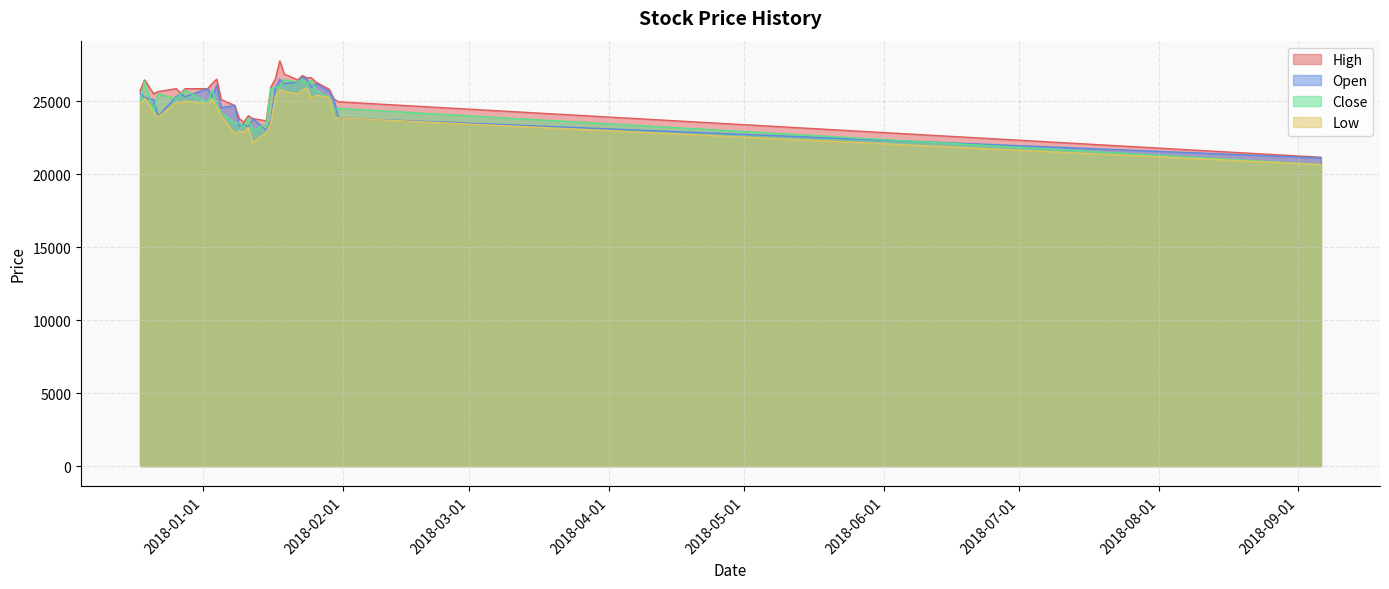

How many lines are shown in the chart?

4